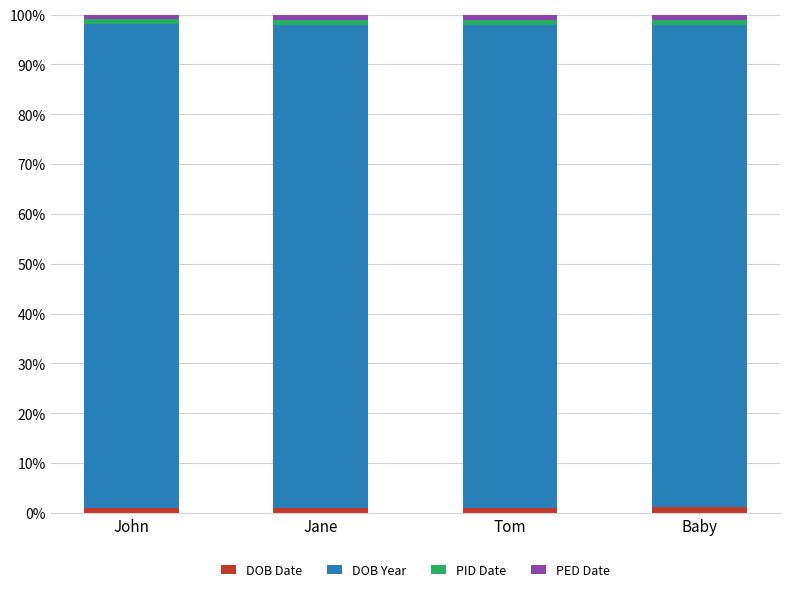

How many series are shown in this chart?

4